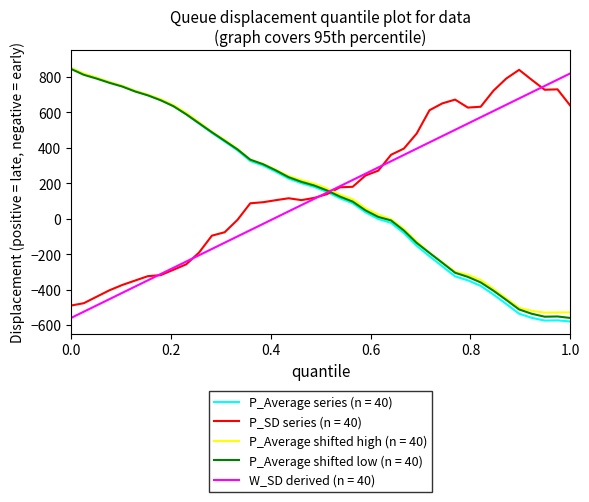

How many lines are shown in the chart?

5